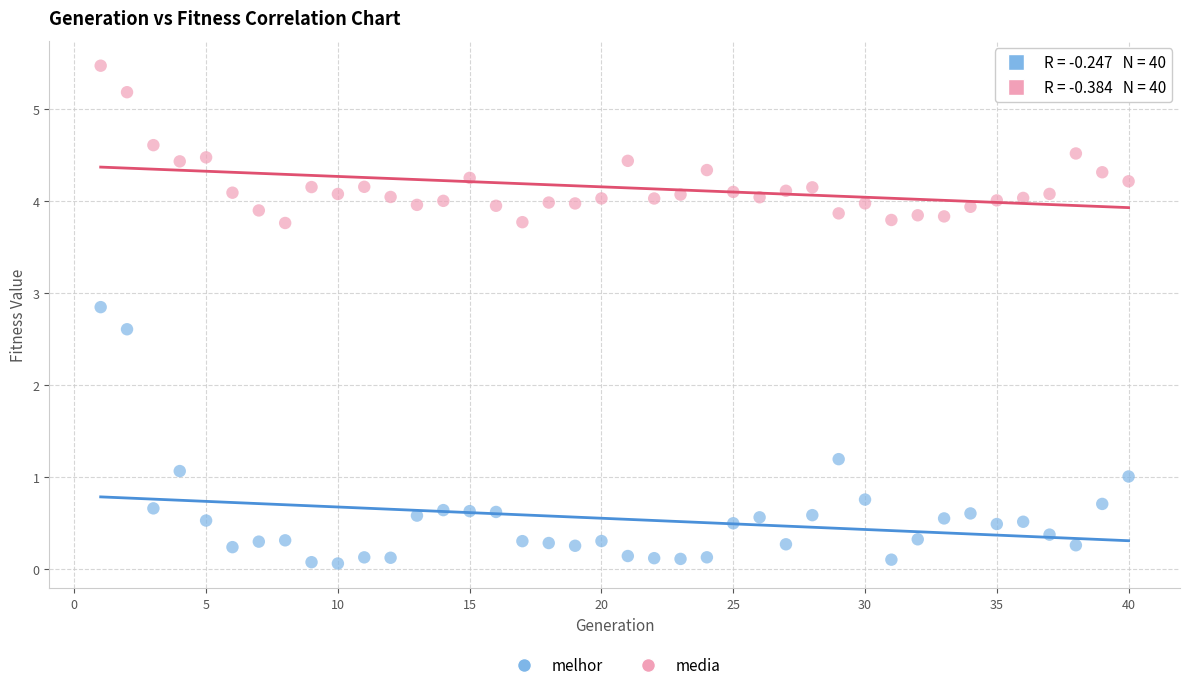

Which series reaches the maximum Y coordinate?

media